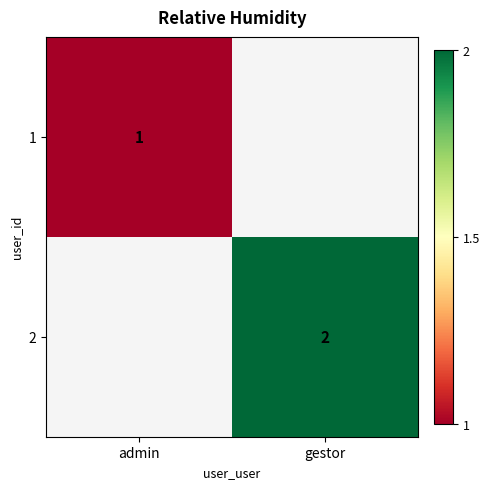

Is the value of 1 at admin greater than the value of 2 at gestor?

No